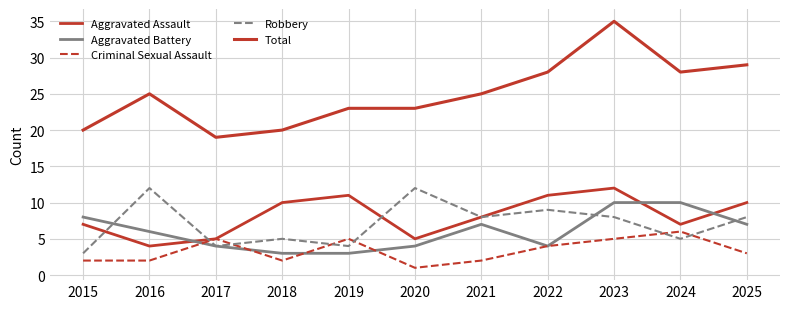

Count the number of data series in this chart.

5